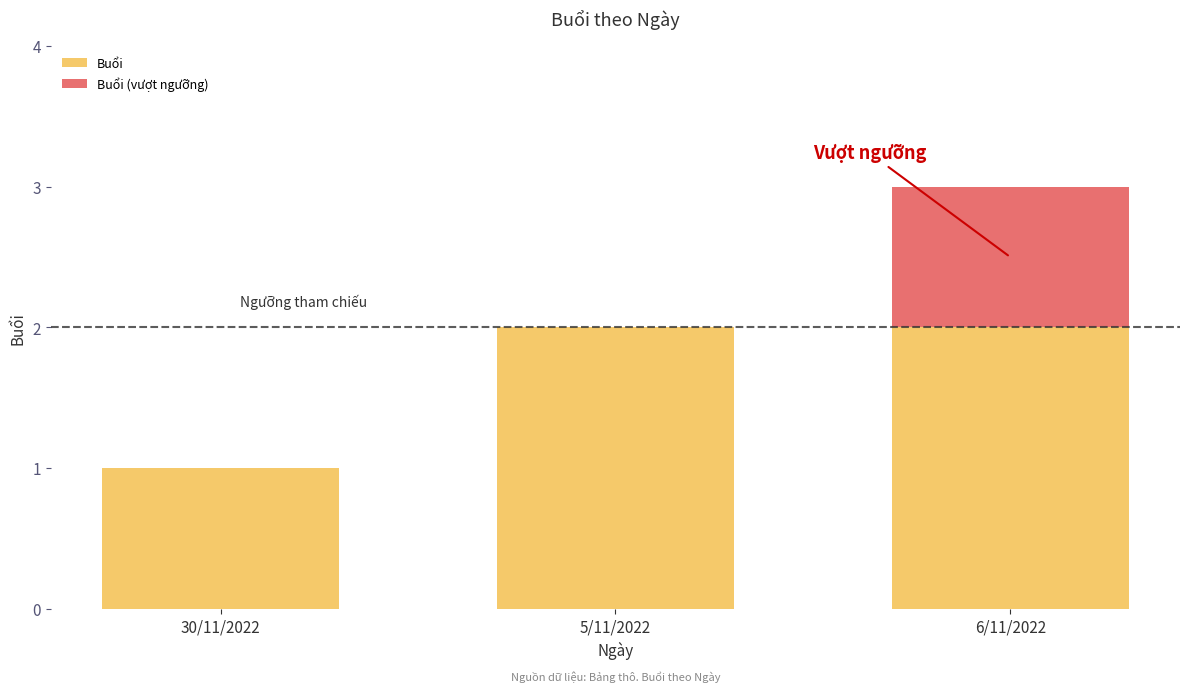

True or false: Buổi has a value of 0 at 30/11/2022.

False